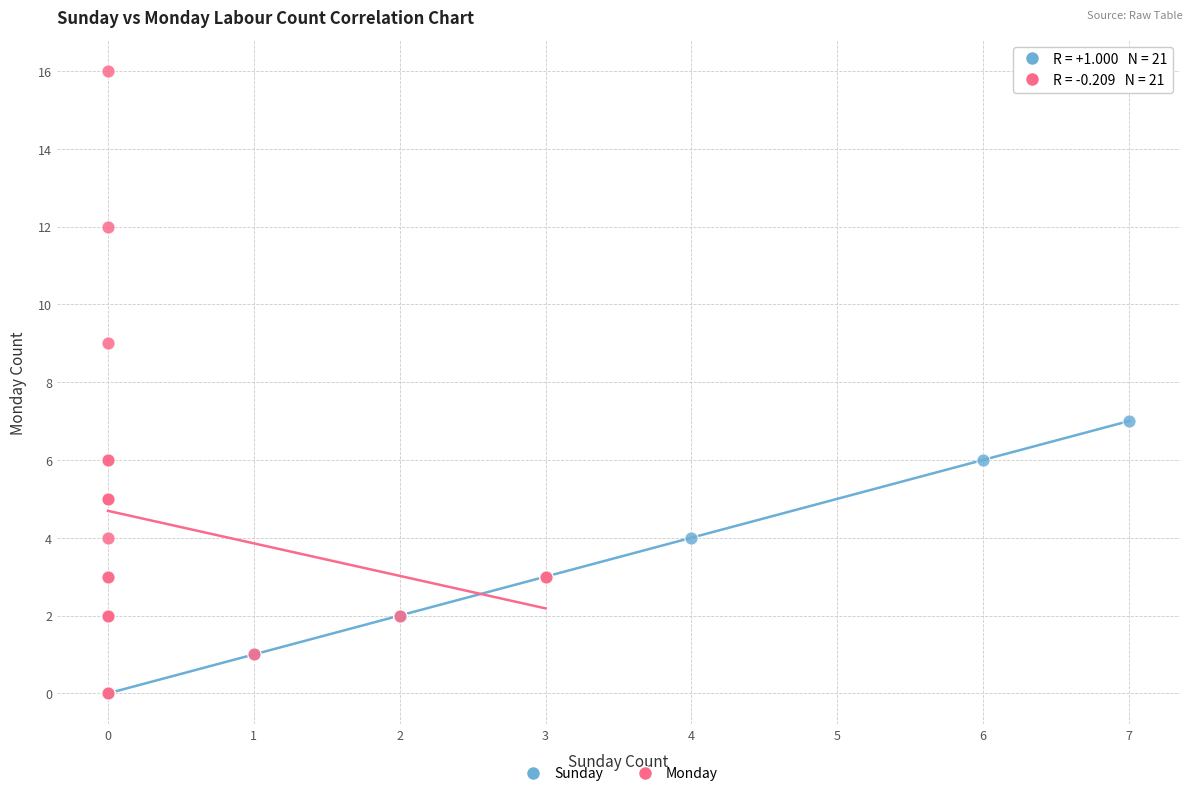

Which series has the largest Y range (max minus min)?

Monday